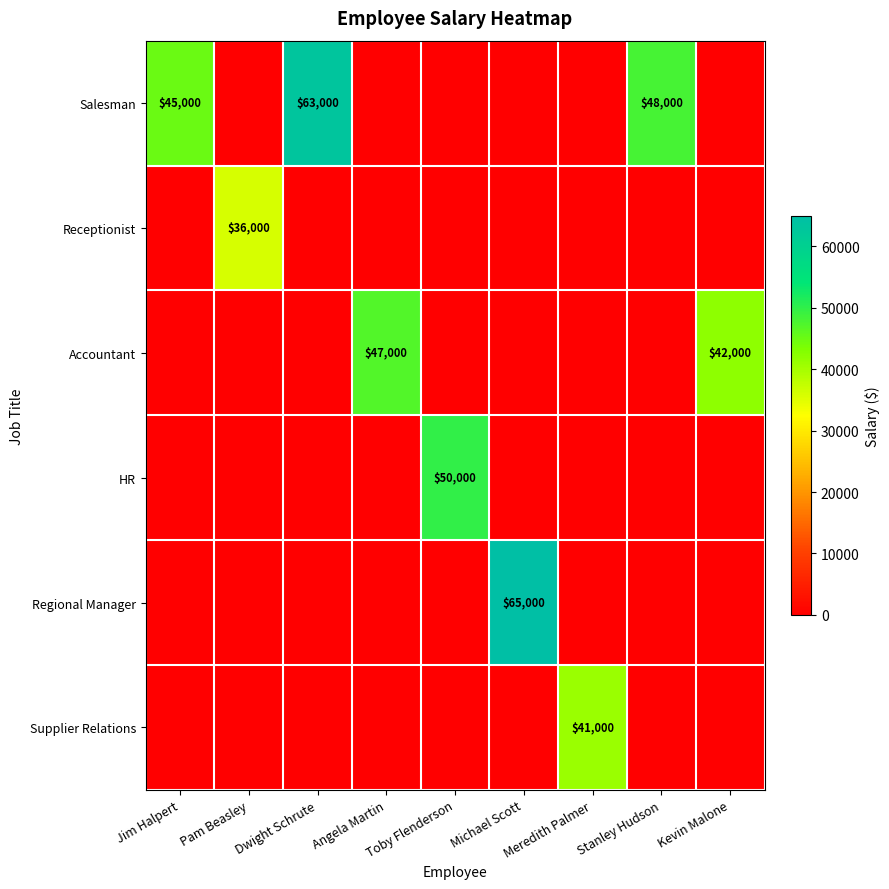

Which category has the lowest value in the Salesman series?

Pam Beasley